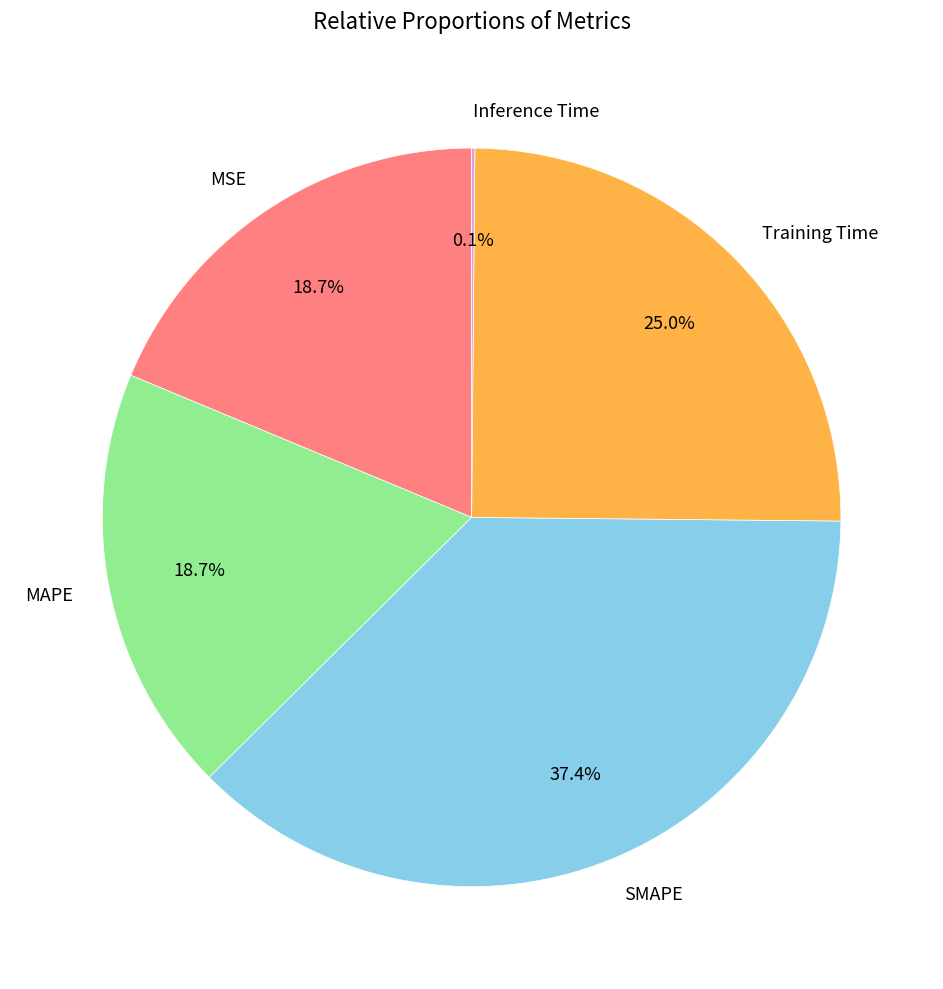

What portion of the pie excludes MAPE?

81.3%